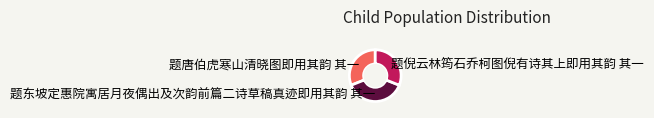

Which has a higher value, 题东坡定惠院寓居月夜偶出及次韵前篇二诗草稿真迹即用其韵 其一 or 题唐伯虎寒山清晓图即用其韵 其一?

题东坡定惠院寓居月夜偶出及次韵前篇二诗草稿真迹即用其韵 其一